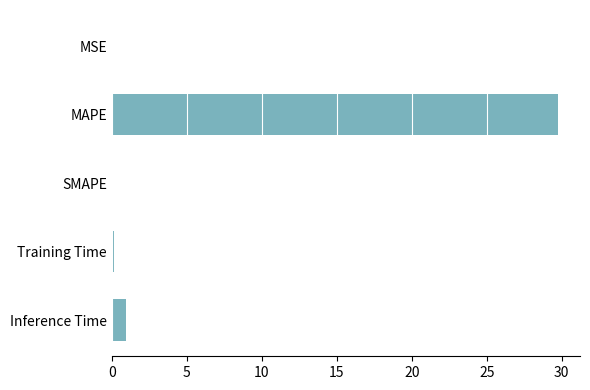

What is the greatest value displayed?

29.7